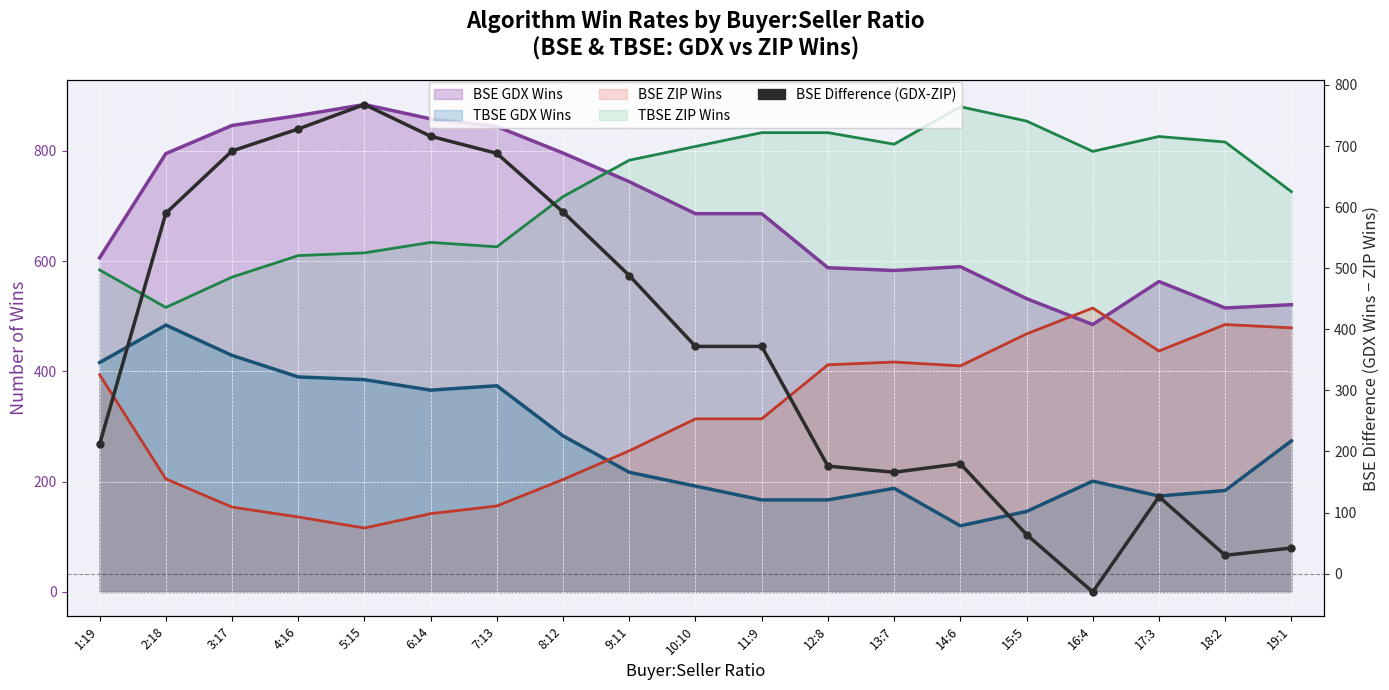

List the labels in order of value, smallest first.

16:4, 18:2, 19:1, 15:5, 17:3, 13:7, 12:8, 14:6, 1:19, 10:10, 11:9, 9:11, 2:18, 8:12, 7:13, 3:17, 6:14, 4:16, 5:15